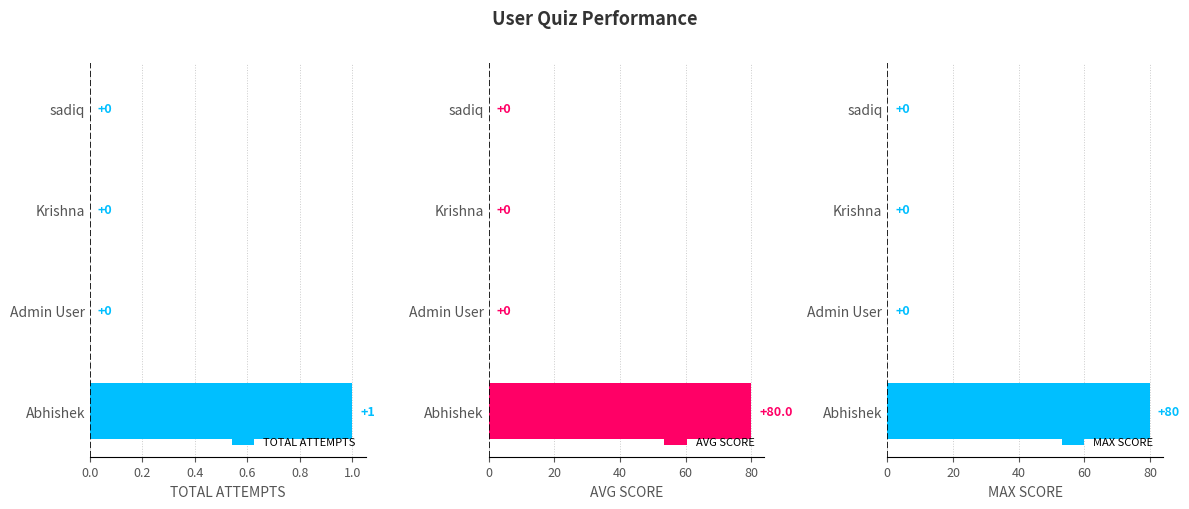

How many groups of bars are there?

4